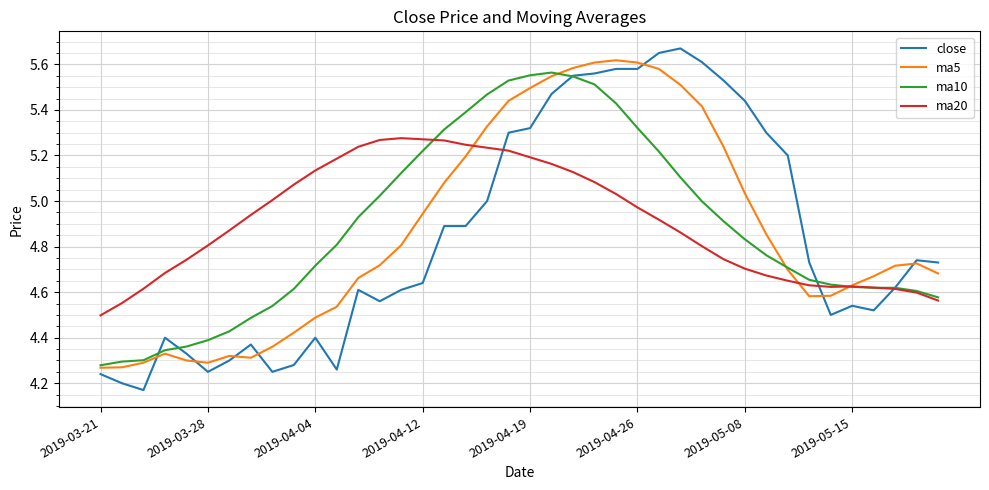

Which series has the largest range (max minus min)?

close